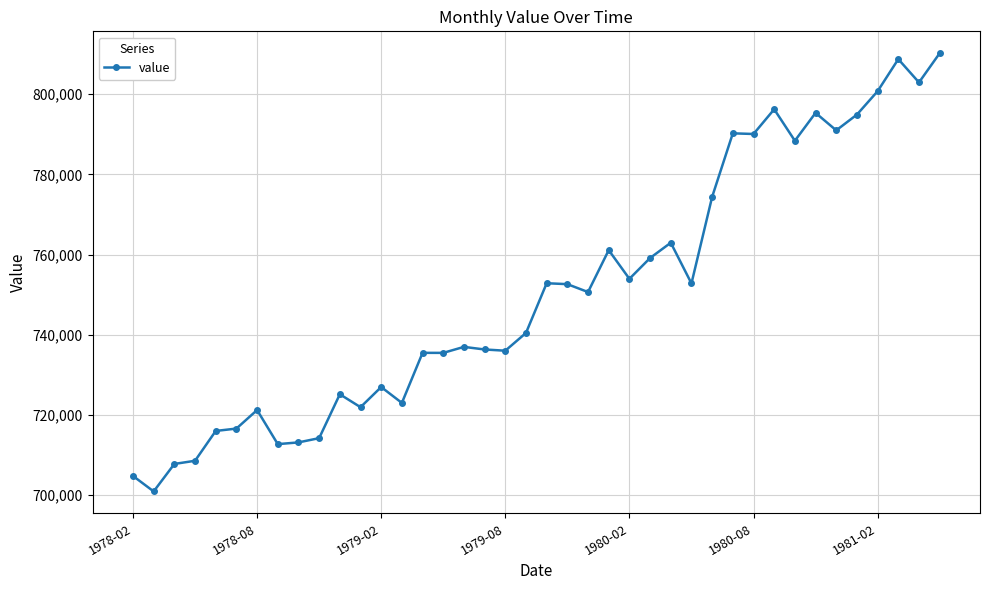

What is the smallest value displayed?

700919